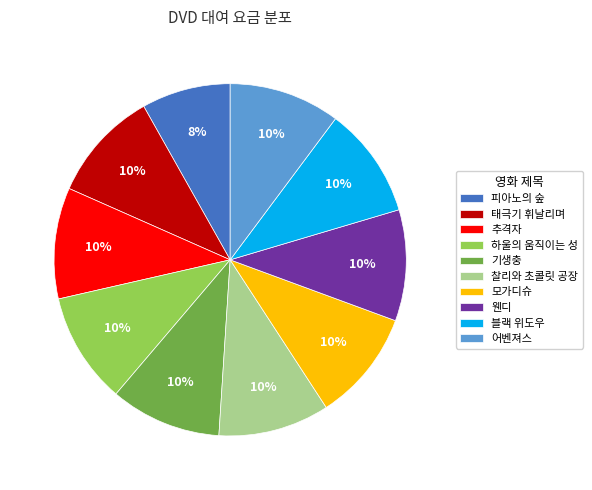

To the nearest percent, what is the combined percentage of 하울의 움직이는 성 and 블랙 위도우?

20%